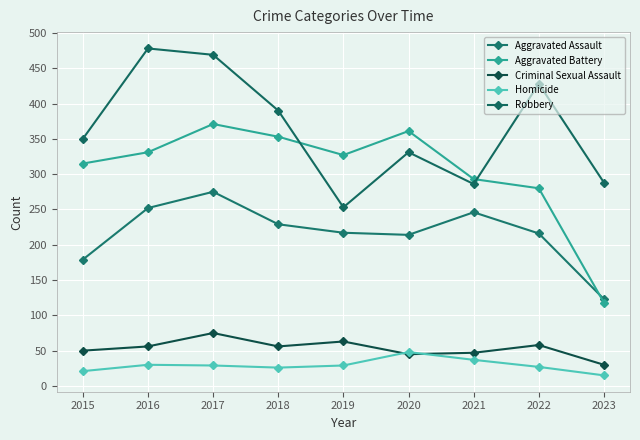

What is the highest value of the Homicide series?

48